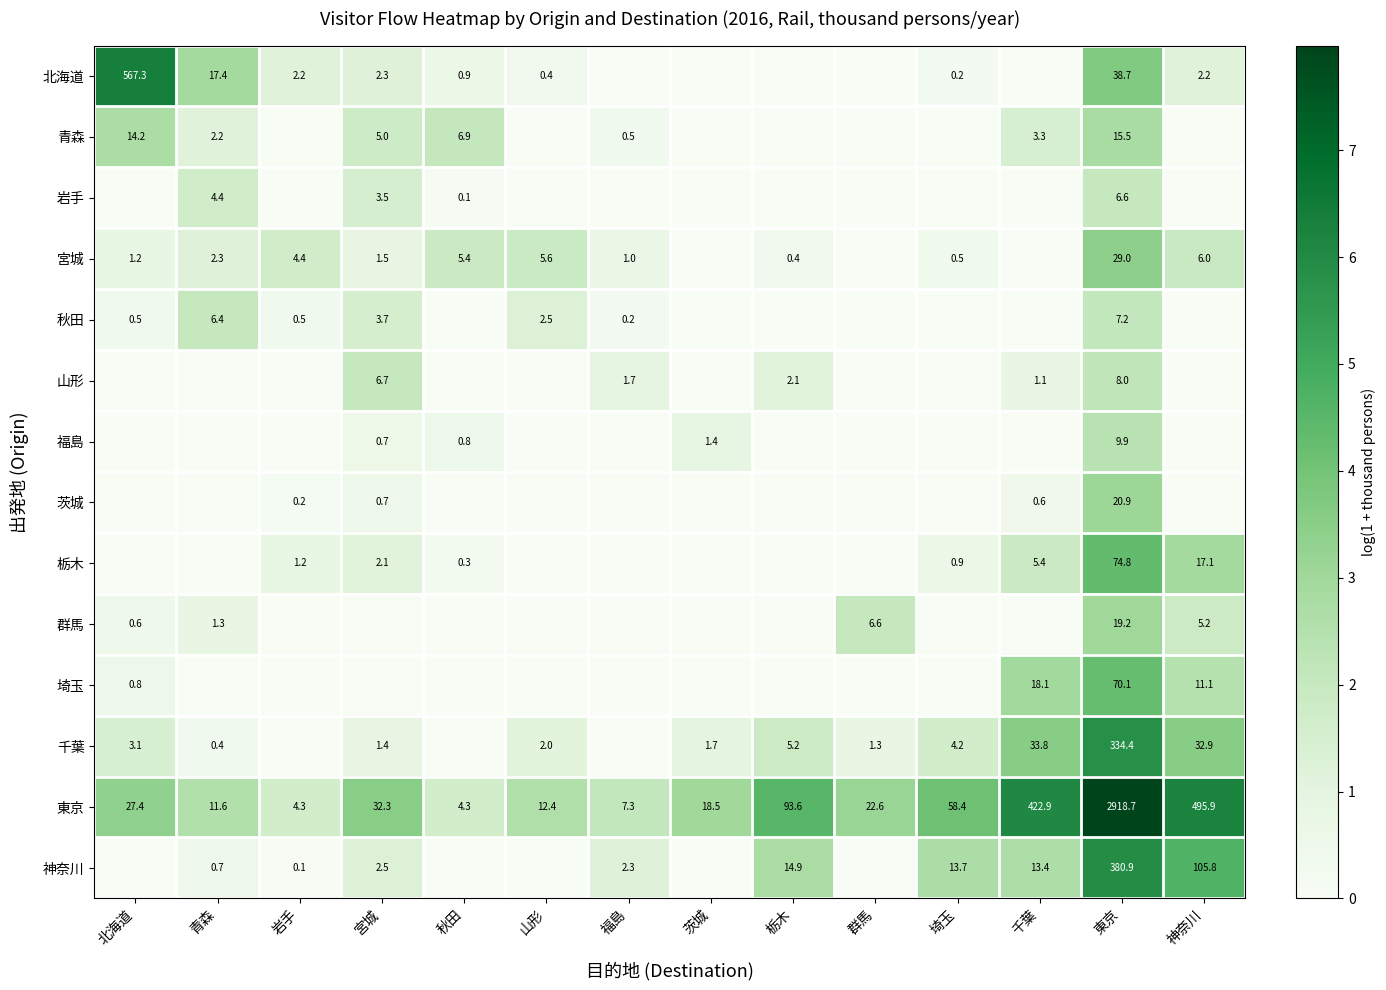

True or false: 神奈川 has a value of 105.8 at 神奈川.

True